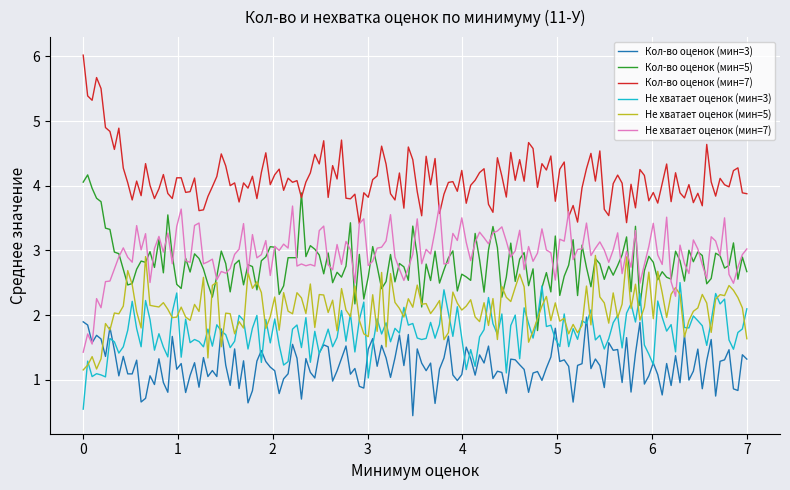

Rank the series by their maximum value, from lowest to highest.

Кол-во оценок (мин=3), Не хватает оценок (мин=3), Не хватает оценок (мин=5), Не хватает оценок (мин=7), Кол-во оценок (мин=5), Кол-во оценок (мин=7)